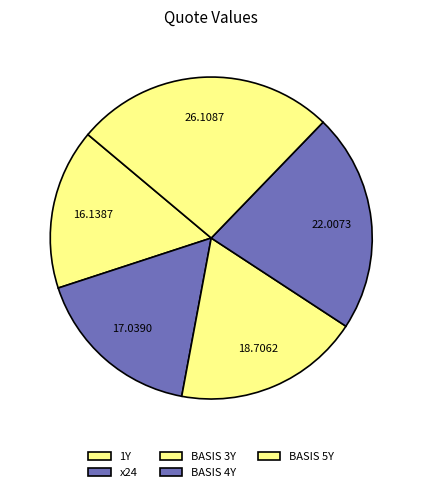

To the nearest percent, what is the difference between the BASIS 4Y and BASIS 3Y slice percentages?

3%